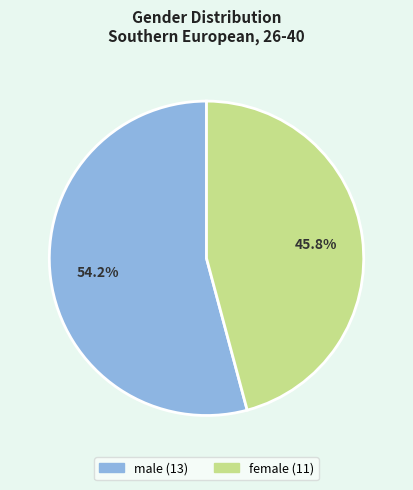

Is it true that male is 62% of the pie?

False